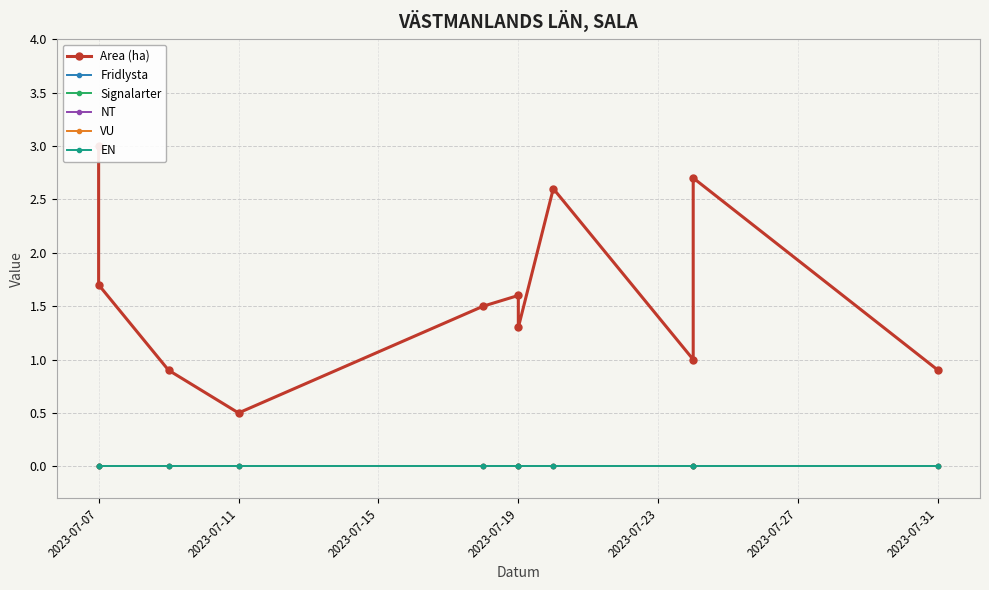

At which label does Signalarter reach its peak?

2023-07-07